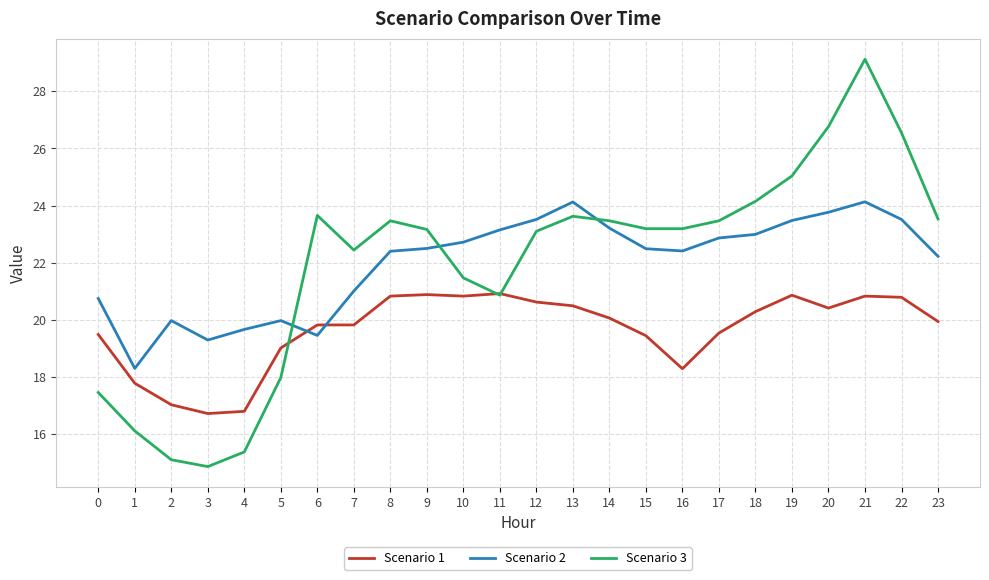

List the series in order of their peak value, lowest first.

Scenario 1, Scenario 2, Scenario 3